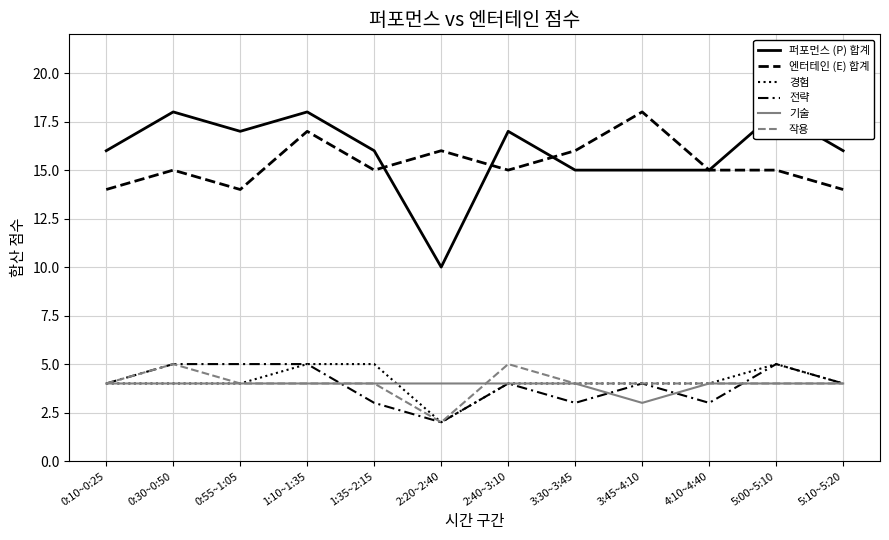

How many interior local valleys does the 경험 series have?

1